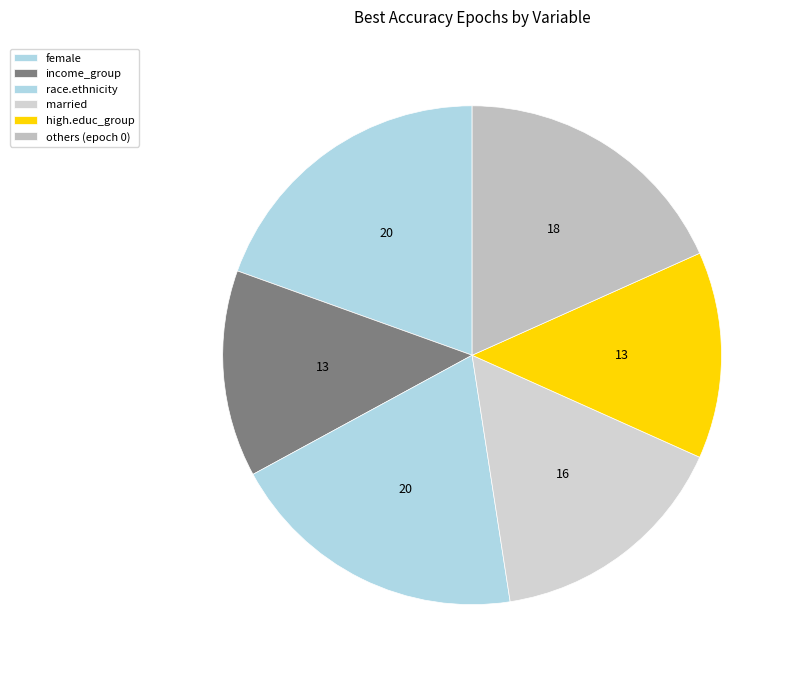

How many segments does this pie chart have?

6